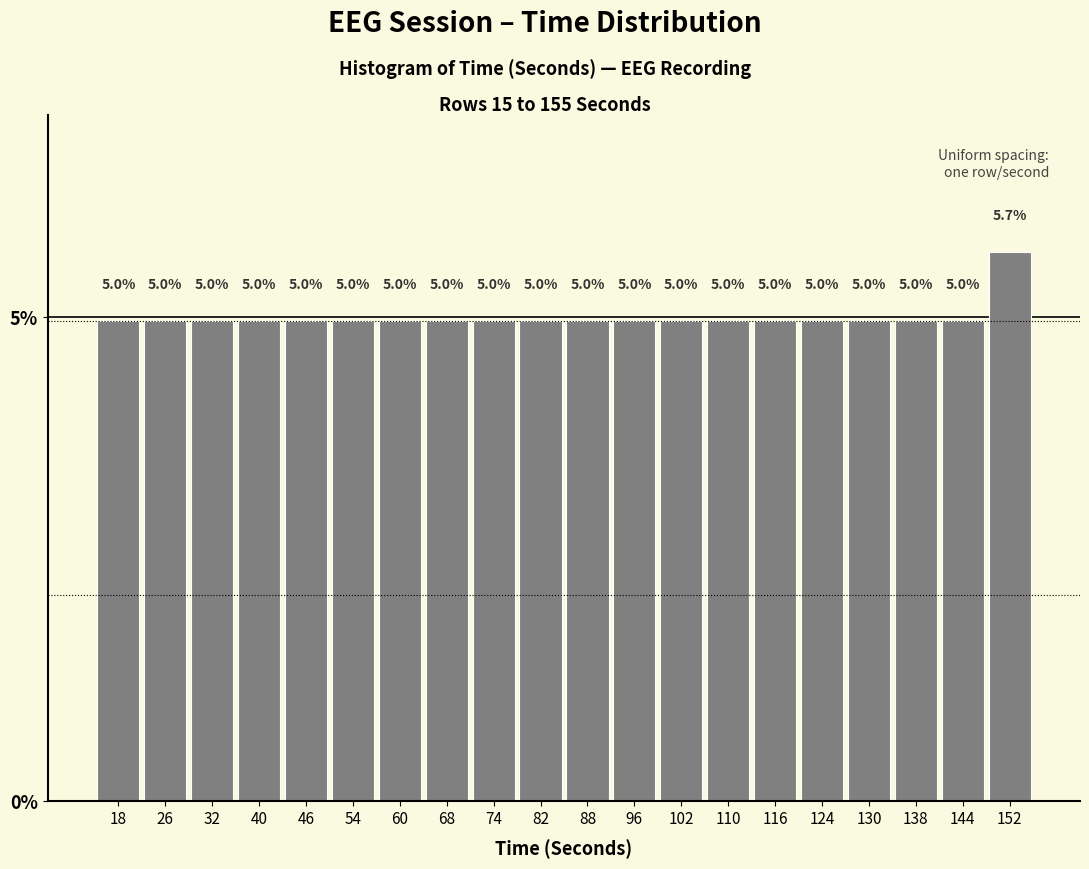

Reading left to right, transcribe this chart: for each bar, give the range it covers on the x-axis and its height.

15 to 22: 5.0
22 to 29: 5.0
29 to 36: 5.0
36 to 43: 5.0
43 to 50: 5.0
50 to 57: 5.0
57 to 64: 5.0
64 to 71: 5.0
71 to 78: 5.0
78 to 85: 5.0
85 to 92: 5.0
92 to 99: 5.0
99 to 106: 5.0
106 to 113: 5.0
113 to 120: 5.0
120 to 127: 5.0
127 to 134: 5.0
134 to 141: 5.0
141 to 148: 5.0
148 to 155: 5.7